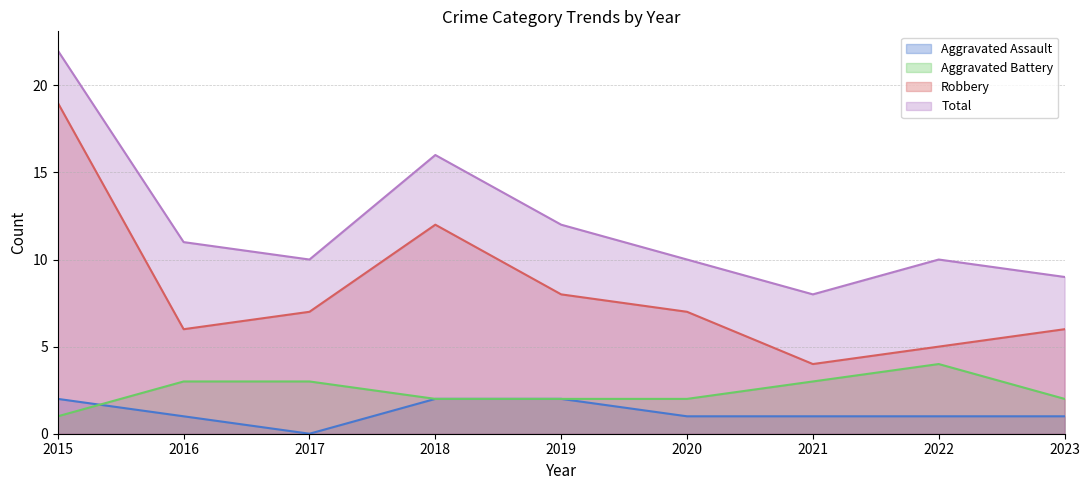

What is the greatest value displayed?

22